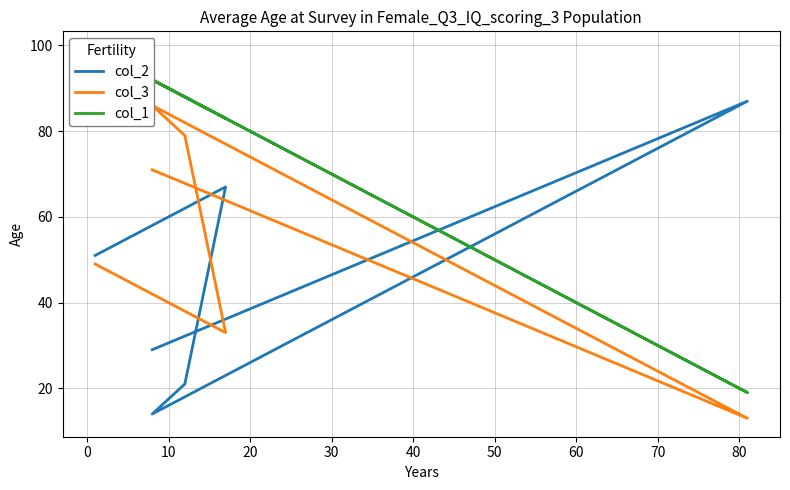

True or false: col_3 and col_1 intersect in this chart.

False